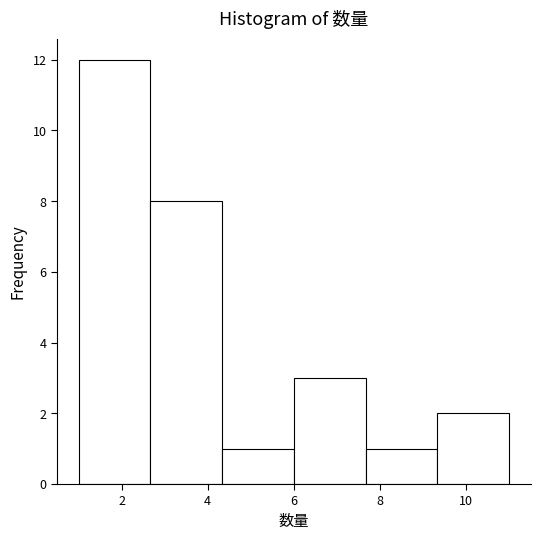

Reading left to right, transcribe this chart: for each bar, give the range it covers on the x-axis and its height. Neither the bar edges nor the heights are printed on the chart, so give them approximately, as read against the axes.

1.0 to 2.6: 12
2.6 to 4.4: 8
4.4 to 6.0: 1
6.0 to 7.6: 3
7.6 to 9.4: 1
9.4 to 11.0: 2